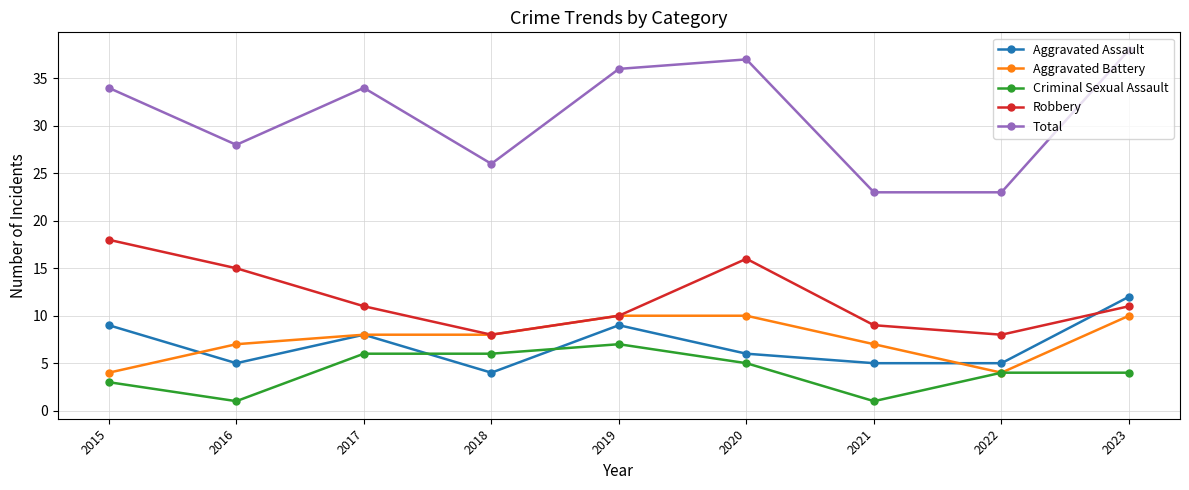

Count the Criminal Sexual Assault values in the range 3 to 6.

6